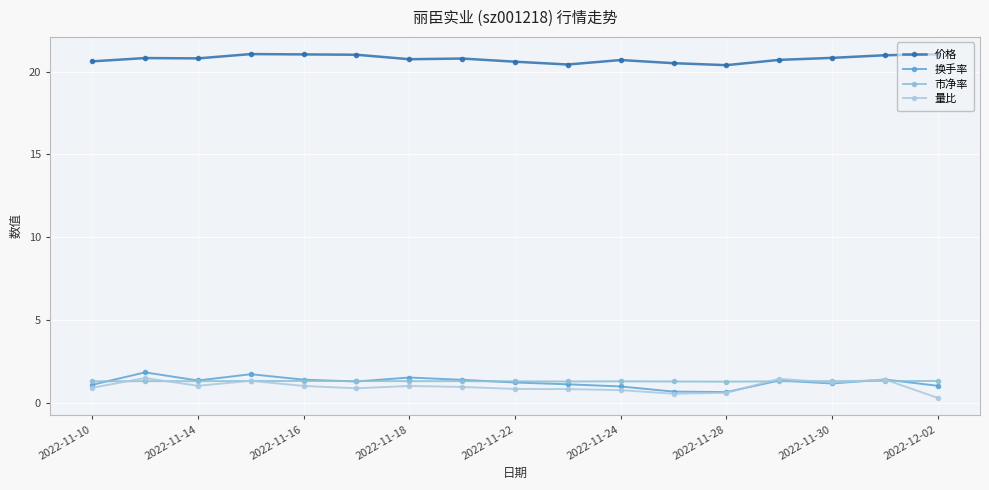

Reading left to right, transcribe all the data shown in this chart.

价格: 20.6	20.8	20.8	21.1	21.0	21.0	20.8	20.8	20.6	20.4	20.7	20.5	20.4	20.7	20.8	21.0	21.1
换手率: 1.1	1.8	1.3	1.7	1.4	1.3	1.5	1.4	1.2	1.1	1.0	0.7	0.6	1.3	1.2	1.4	1.0
市净率: 1.3	1.3	1.3	1.3	1.3	1.3	1.3	1.3	1.3	1.3	1.3	1.3	1.3	1.3	1.3	1.3	1.3
量比: 0.9	1.5	1.0	1.3	1.0	0.9	1.0	0.9	0.8	0.8	0.8	0.5	0.6	1.4	1.2	1.4	0.3